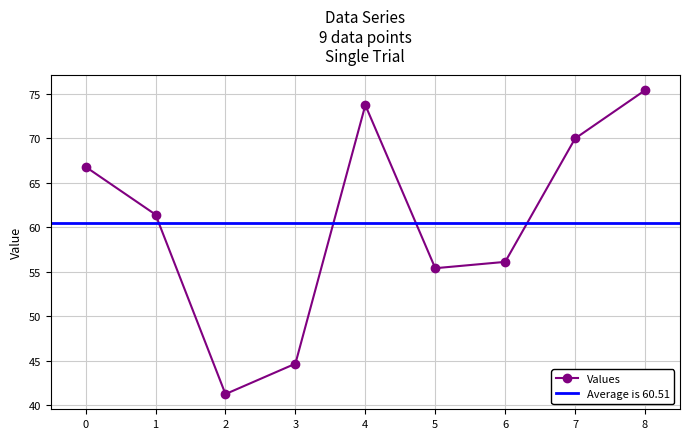

The chart shows a value of 133.8 at 8. True or false?

False